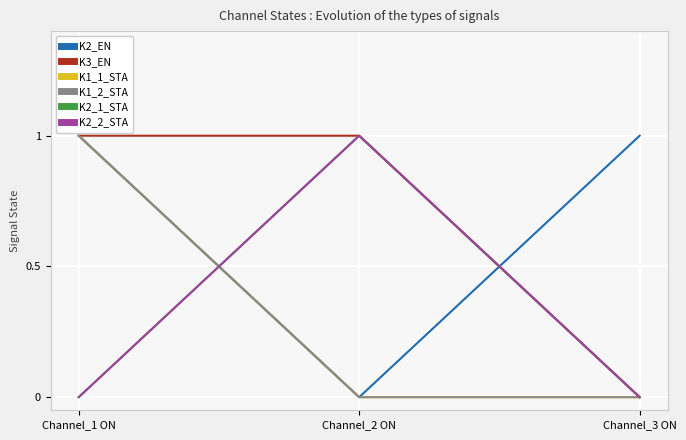

Reading left to right, what are all the values shown in this chart?

K2_EN: Channel_1 ON=1	Channel_2 ON=0	Channel_3 ON=1
K3_EN: Channel_1 ON=1	Channel_2 ON=1	Channel_3 ON=0
K1_1_STA: Channel_1 ON=1	Channel_2 ON=0	Channel_3 ON=0
K1_2_STA: Channel_1 ON=1	Channel_2 ON=0	Channel_3 ON=0
K2_1_STA: Channel_1 ON=0	Channel_2 ON=1	Channel_3 ON=0
K2_2_STA: Channel_1 ON=0	Channel_2 ON=1	Channel_3 ON=0